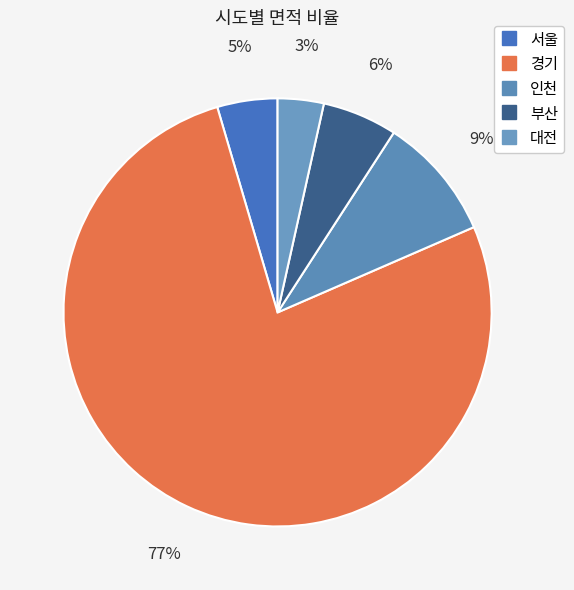

The 서울 slice represents 12% of the pie. True or false?

False